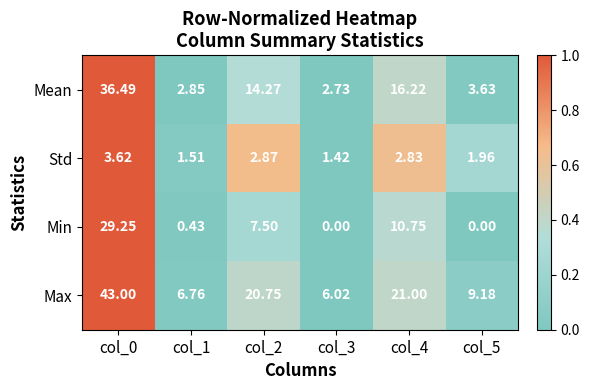

Which series changed the most between col_1 and col_2?

Max